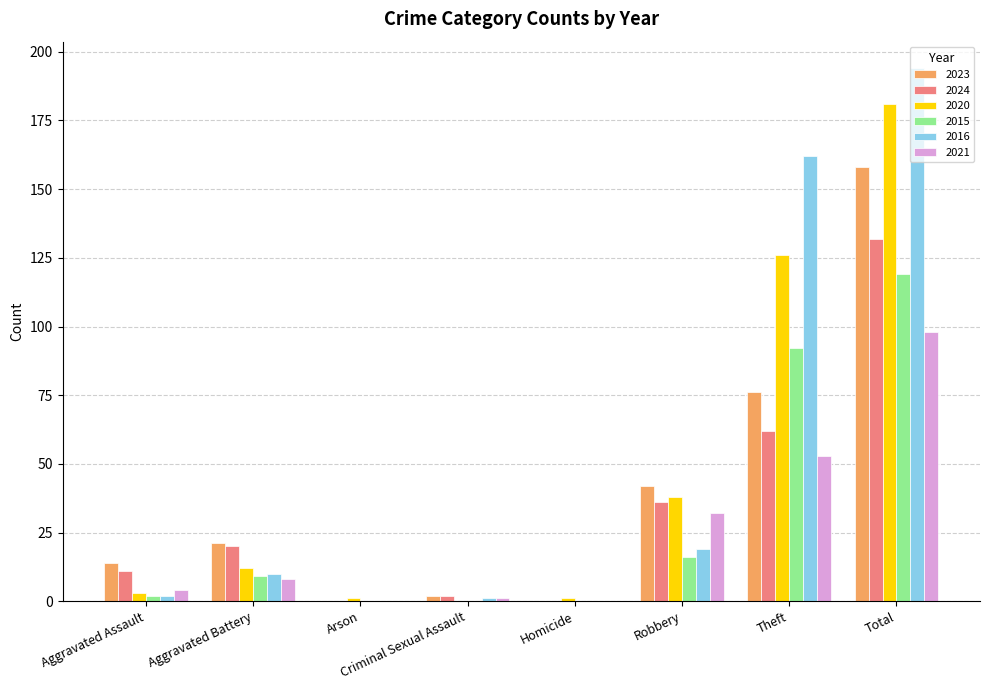

At which category is the sum across all series the highest?

Total